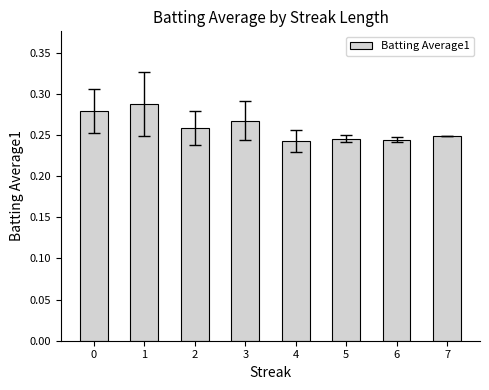

Count the values in the range 0 to 1.

8